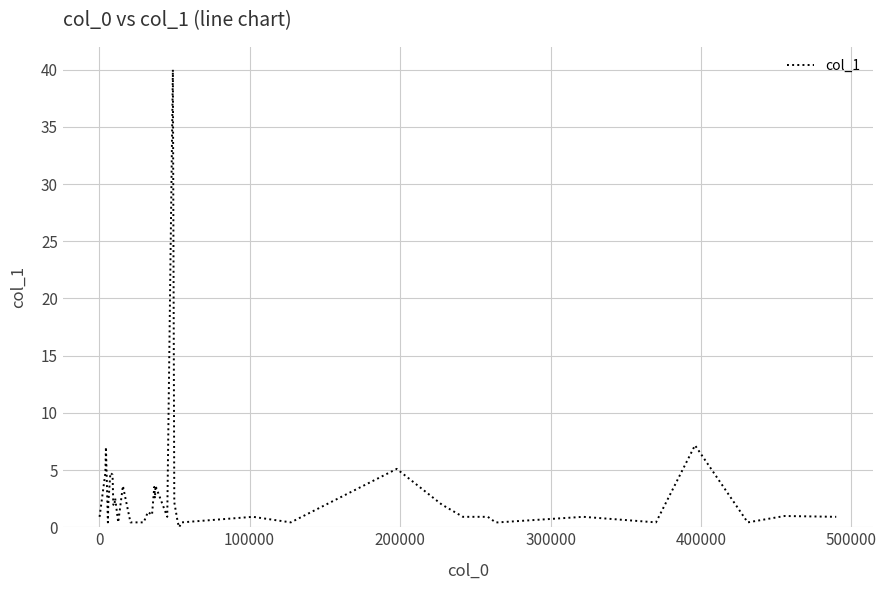

What is the greatest value displayed?

40.0